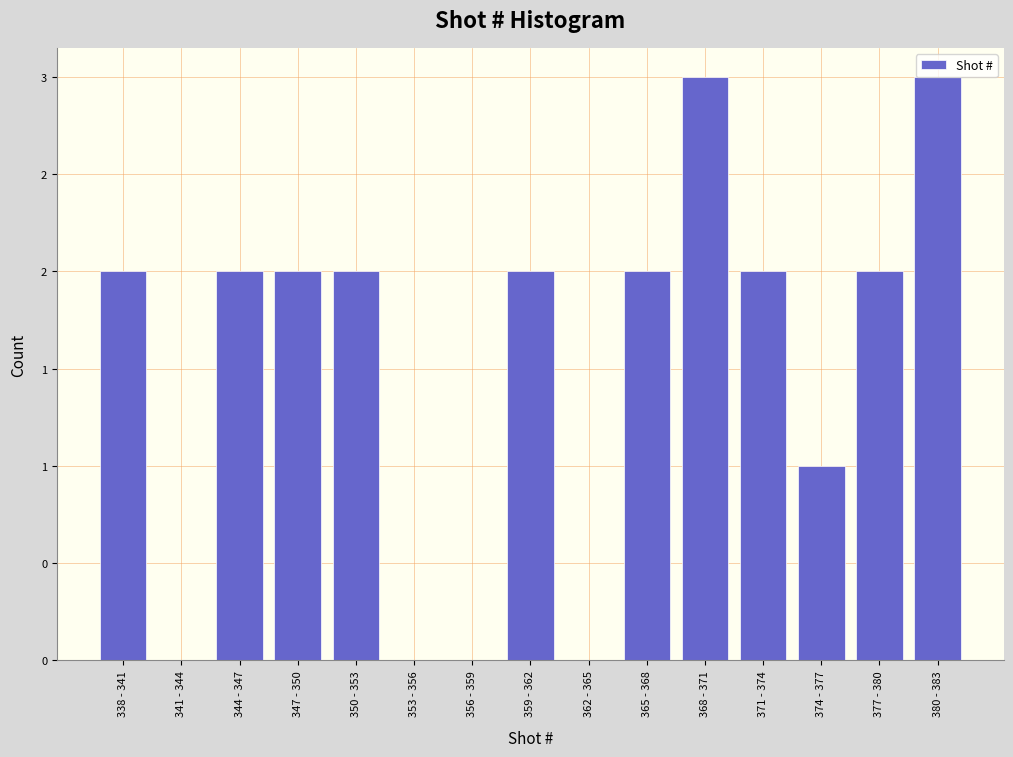

Are the bars horizontal?

No